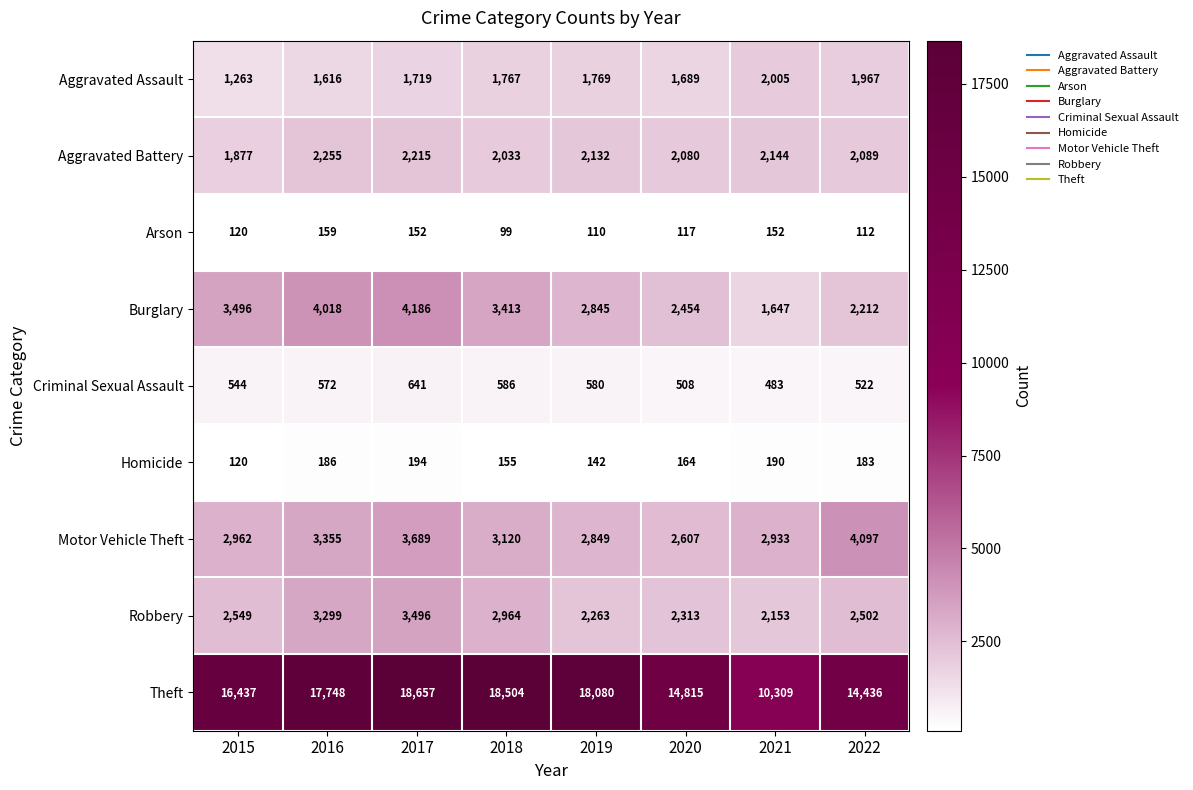

Which series has the largest range (max minus min)?

Theft